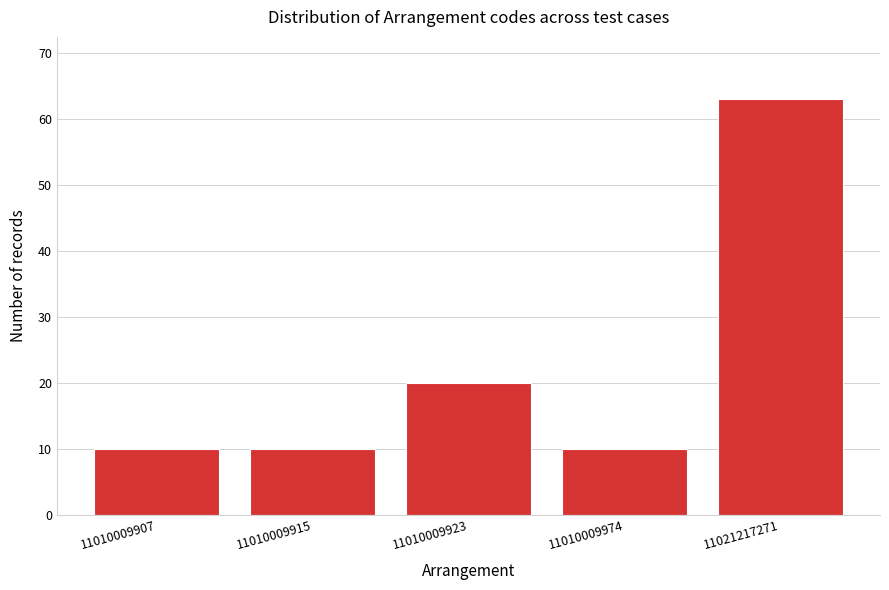

Reading right to left, list all the values displayed in this chart.

11021217271=63	11010009974=10	11010009923=20	11010009915=10	11010009907=10